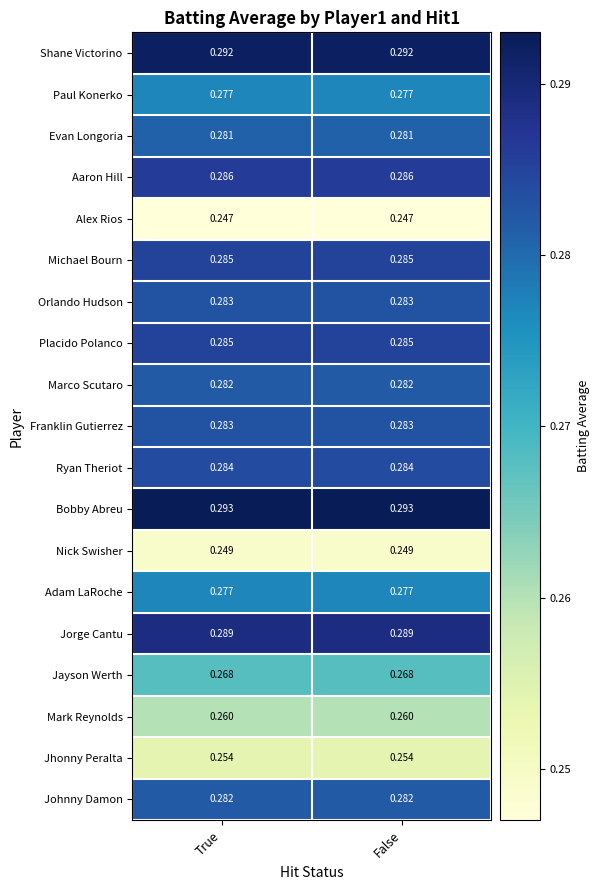

Is the value of Jorge Cantu at True greater than the value of Nick Swisher at False?

Yes